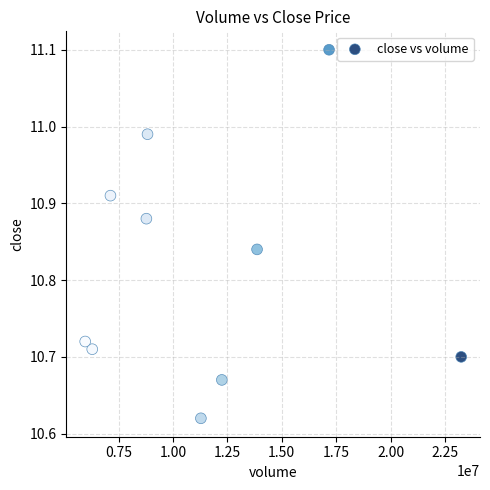

What is the average X value?

11480618.5